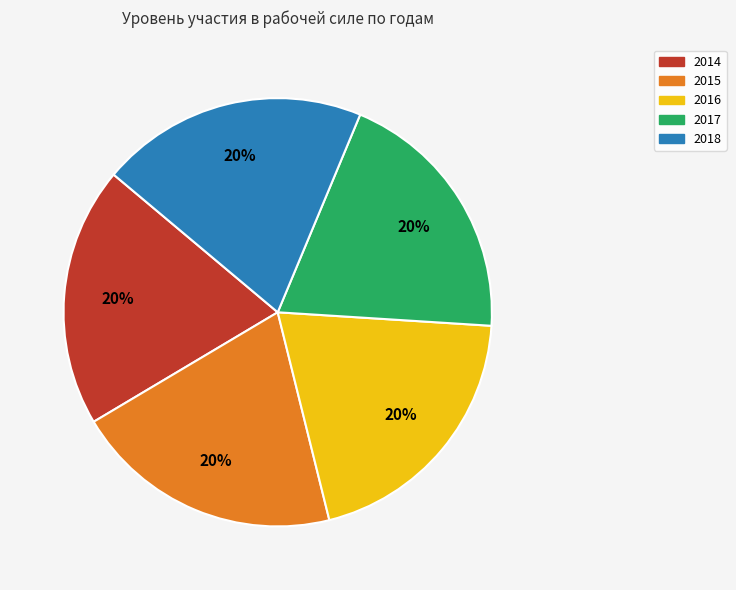

Approximately how many times larger is the value at 2015 compared to 2017?

1.0